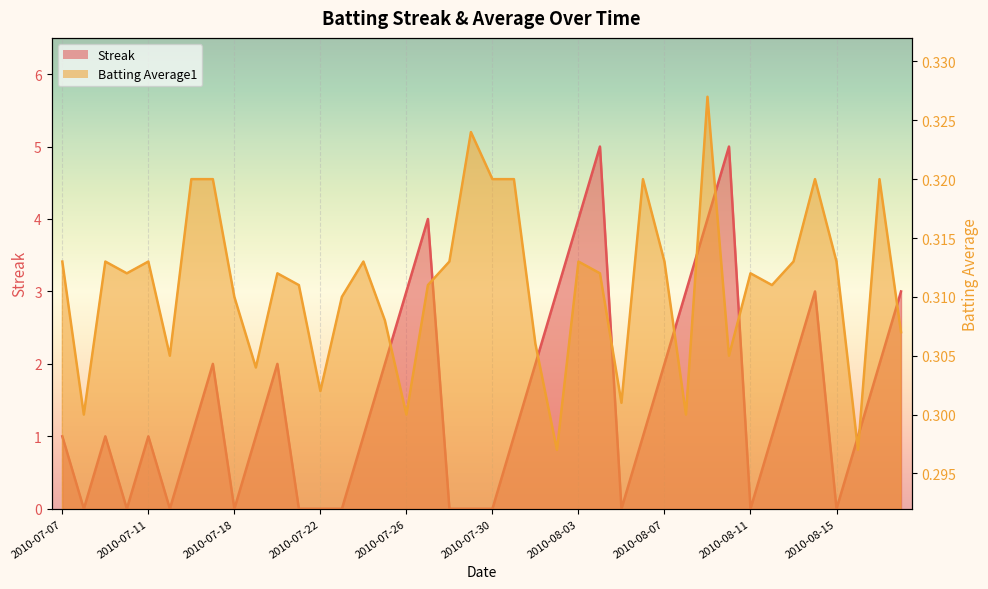

What are all the series names shown in the legend?

Streak, Batting Average1